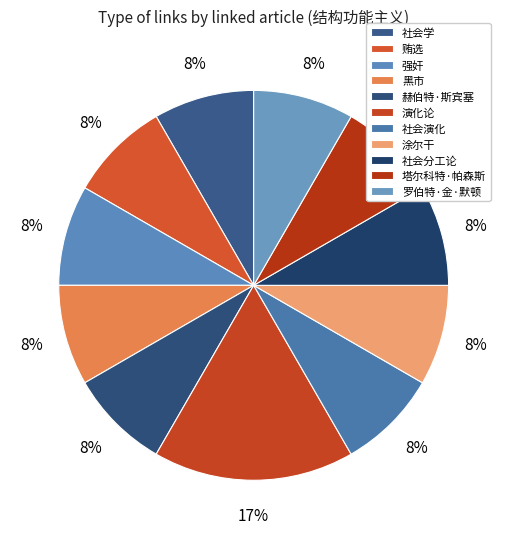

The 社会分工论 slice represents 22% of the pie. True or false?

False